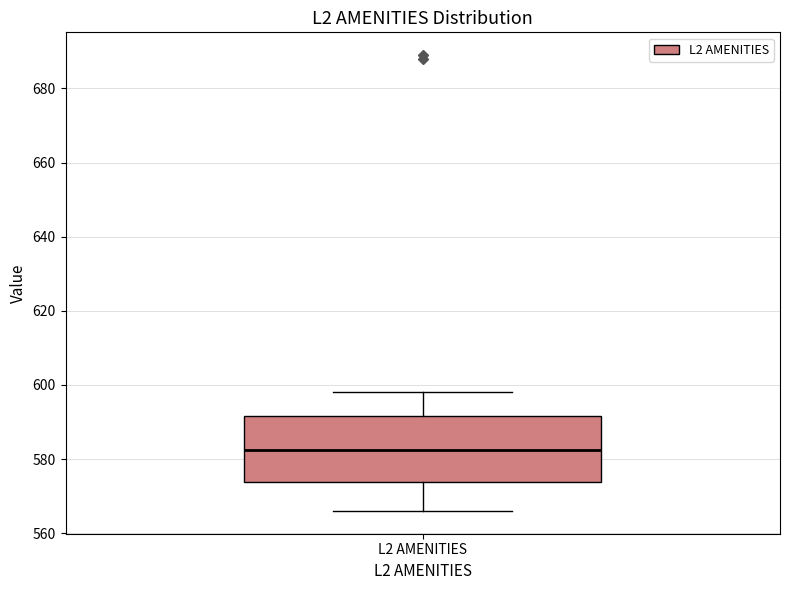

Where does the lower whisker of the box for L2 AMENITIES end on the y-axis? The values are not printed on the chart, so give them approximately, as read against the axis.

566